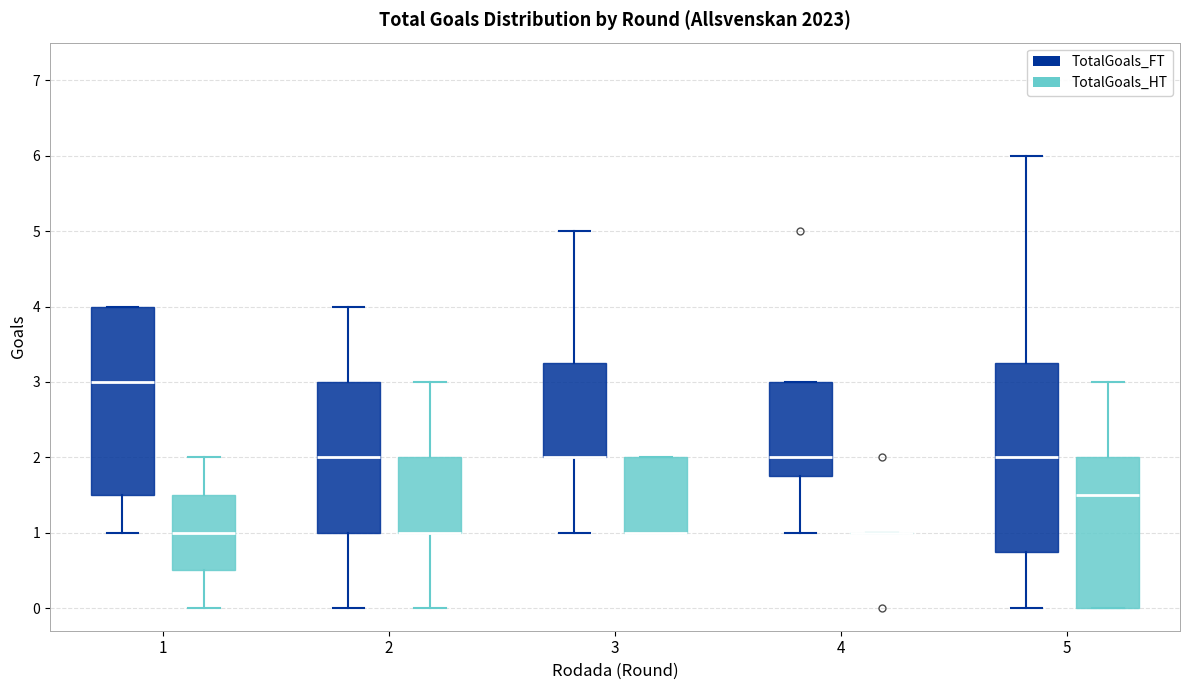

Reading left to right, transcribe this box plot: for each box, give where its median line is, the range the box spans, and where its two whiskers end, as read against the y-axis. The values are not printed on the chart, so give them approximately, as read against the axis.

1 (TotalGoals_FT): median 3.0, box 1.5 to 4.0, whiskers 1.0 to 4.0
1 (TotalGoals_HT): median 1.0, box 0.5 to 1.5, whiskers 0.0 to 2.0
2 (TotalGoals_FT): median 2.0, box 1.0 to 3.0, whiskers 0.0 to 4.0
2 (TotalGoals_HT): median 1.0 (drawn on the box's lower edge), box 1.0 to 2.0, whiskers 0.0 to 3.0
3 (TotalGoals_FT): median 2.0 (drawn on the box's lower edge), box 2.0 to 3.3, whiskers 1.0 to 5.0
3 (TotalGoals_HT): median 1.0 (drawn on the box's lower edge), box 1.0 to 2.0, whiskers 1.0 to 2.0
4 (TotalGoals_FT): median 2.0, box 1.8 to 3.0, whiskers 1.0 to 3.0
4 (TotalGoals_HT): box collapsed to a line at 1.0, whiskers 1.0 to 1.0
5 (TotalGoals_FT): median 2.0, box 0.8 to 3.3, whiskers 0.0 to 6.0
5 (TotalGoals_HT): median 1.5, box 0.0 to 2.0, whiskers 0.0 to 3.0